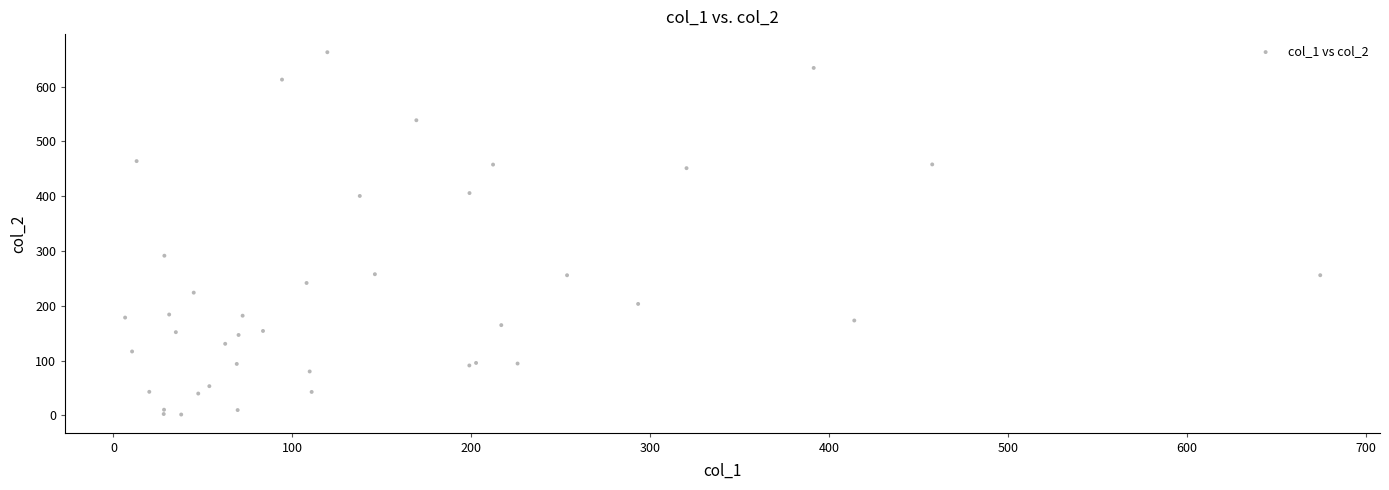

What Y value in the scatter plot is closest to 332?

291.5